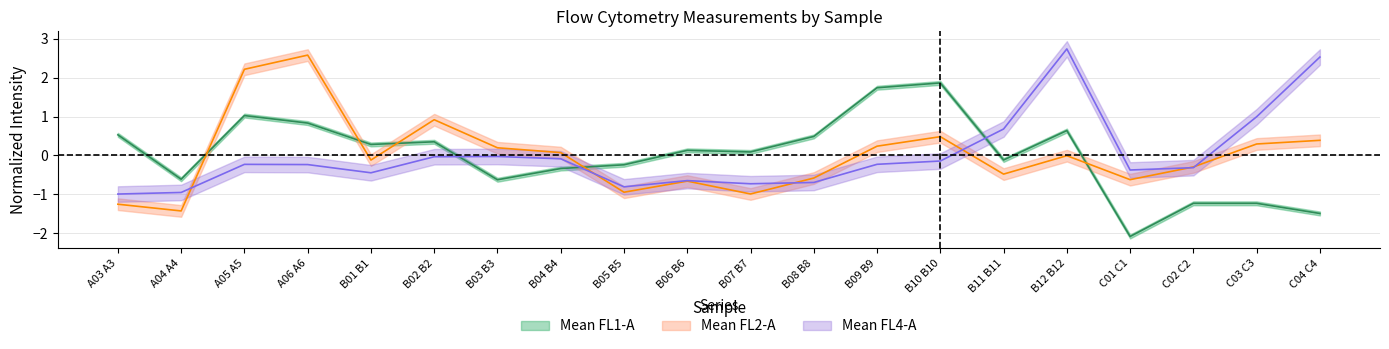

In Mean FL2-A, how many points are lower than both neighbors (excluding endpoints)?

6